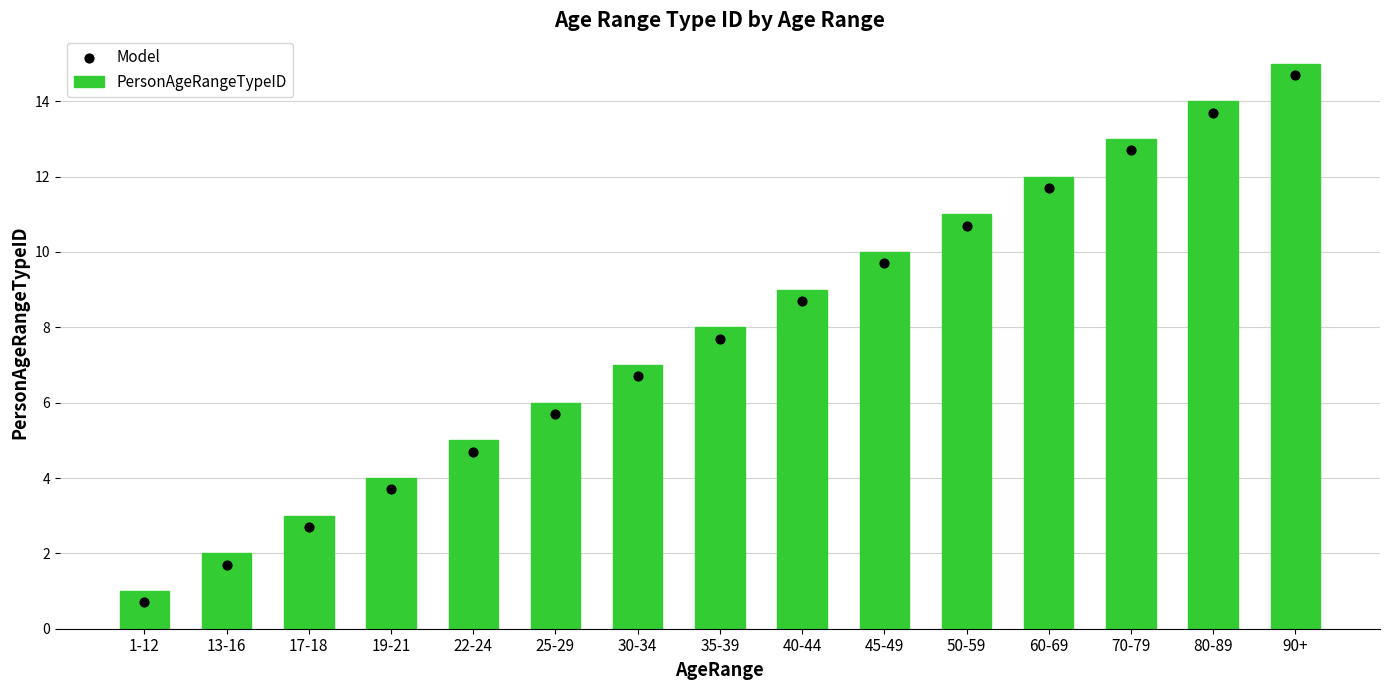

Which series contains the highest Y value?

PersonAgeRangeTypeID